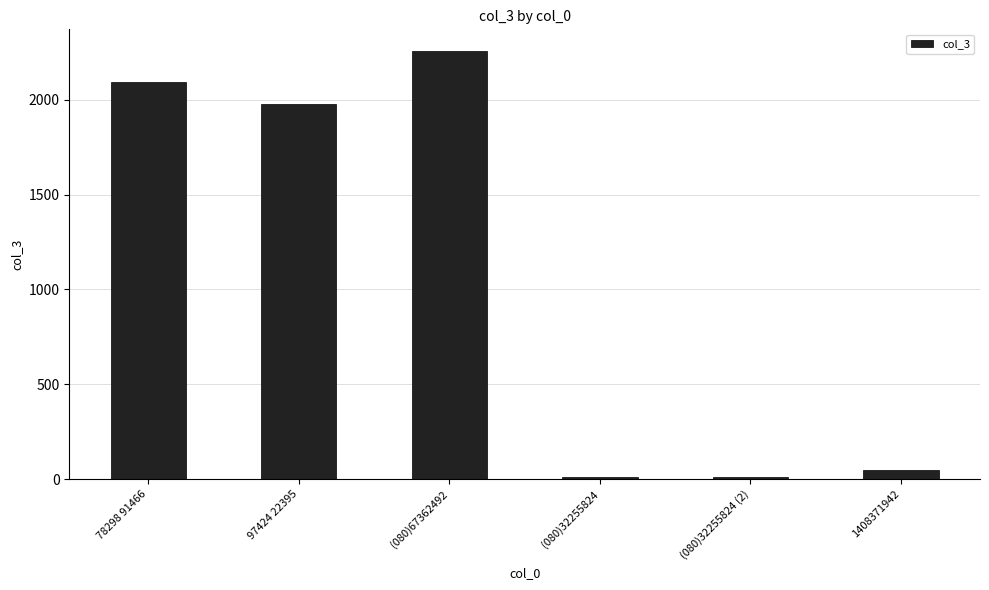

At which label is the value closest to 1135?

97424 22395